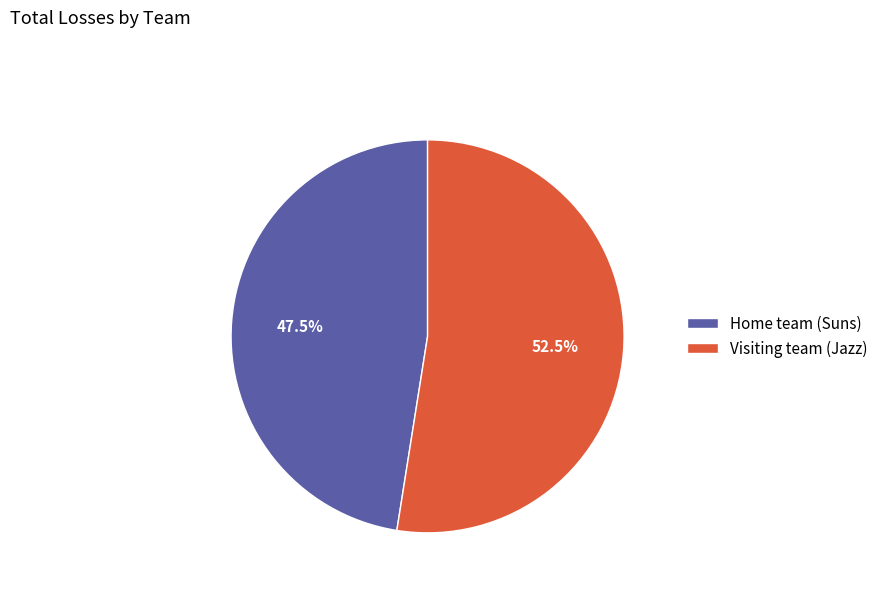

Does any single category account for the majority?

Yes